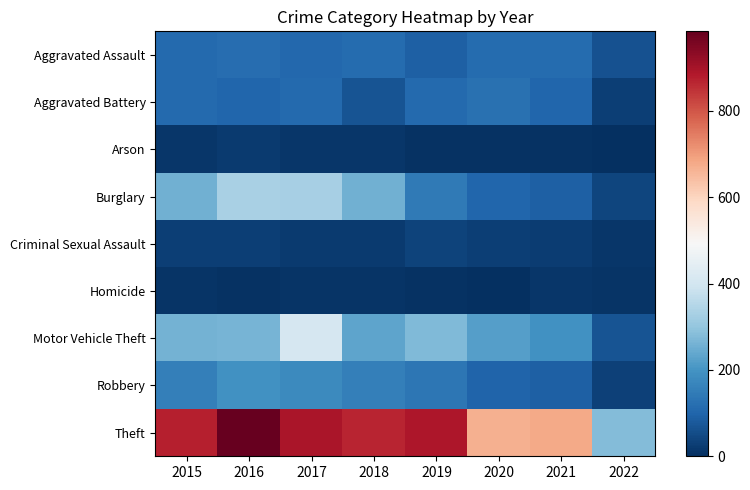

Reading left to right, transcribe all the data shown in this chart.

Aggravated Assault: 2015=110	2016=118	2017=105	2018=115	2019=92	2020=113	2021=115	2022=64
Aggravated Battery: 2015=108	2016=102	2017=108	2018=67	2019=108	2020=126	2021=100	2022=30
Arson: 2015=13	2016=20	2017=14	2018=12	2019=5	2020=4	2021=6	2022=3
Burglary: 2015=254	2016=333	2017=329	2018=257	2019=143	2020=100	2021=90	2022=42
Criminal Sexual Assault: 2015=28	2016=30	2017=21	2018=21	2019=35	2020=27	2021=25	2022=13
Homicide: 2015=9	2016=7	2017=8	2018=10	2019=5	2020=2	2021=13	2022=8
Motor Vehicle Theft: 2015=261	2016=265	2017=411	2018=231	2019=273	2020=222	2021=194	2022=69
Robbery: 2015=154	2016=194	2017=178	2018=155	2019=135	2020=97	2021=91	2022=32
Theft: 2015=874	2016=984	2017=892	2018=868	2019=891	2020=666	2021=678	2022=279